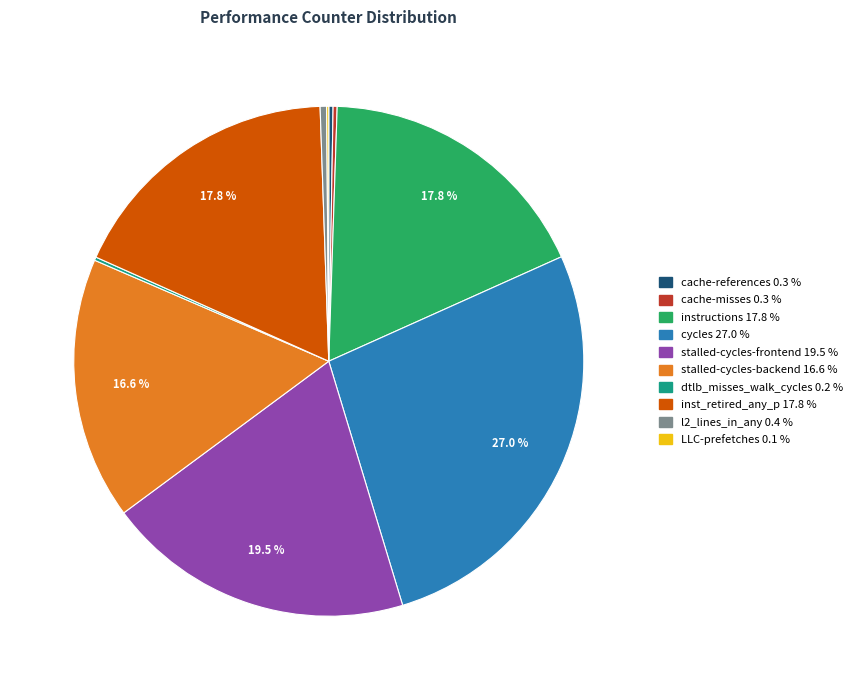

Is there any slice that represents more than half of the pie?

No